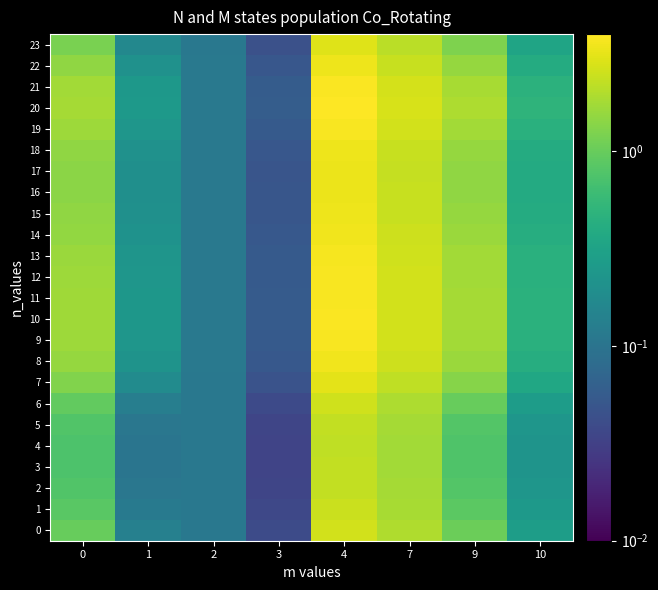

How many categories are shown in the chart?

8